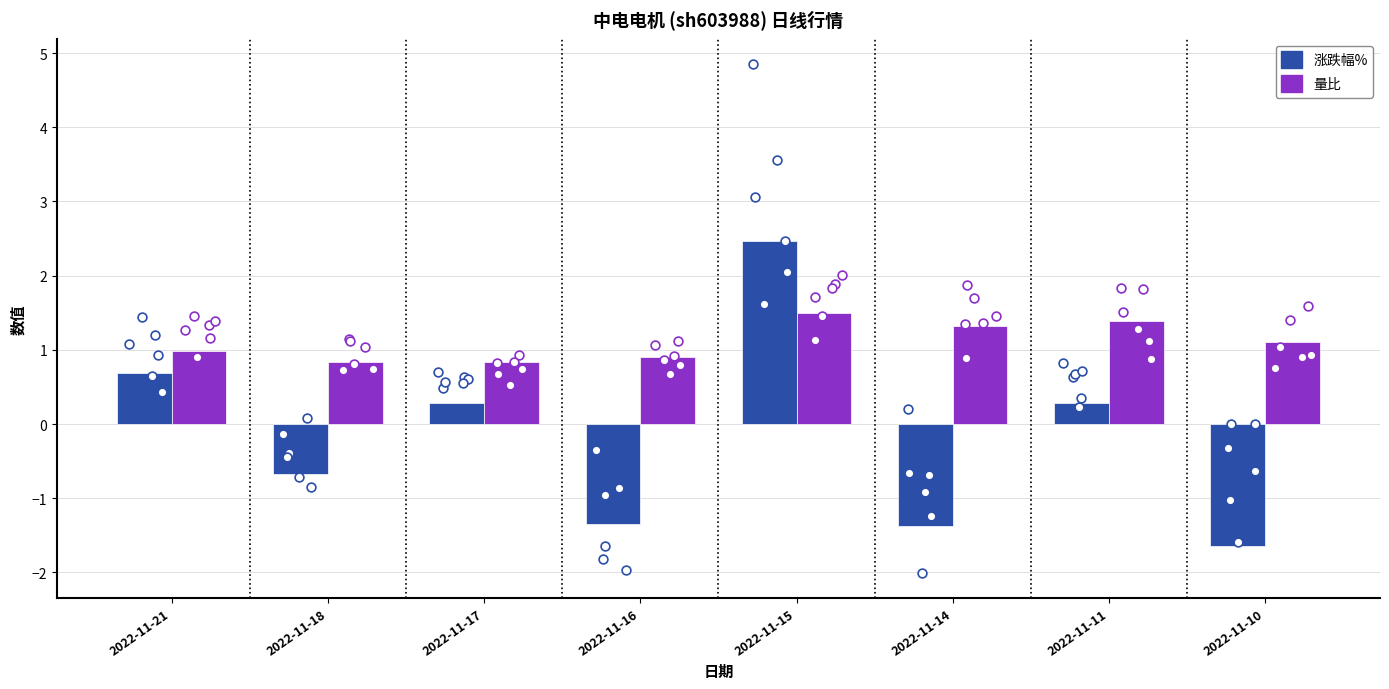

What is the total value across all series at 2022-11-11?

1.7